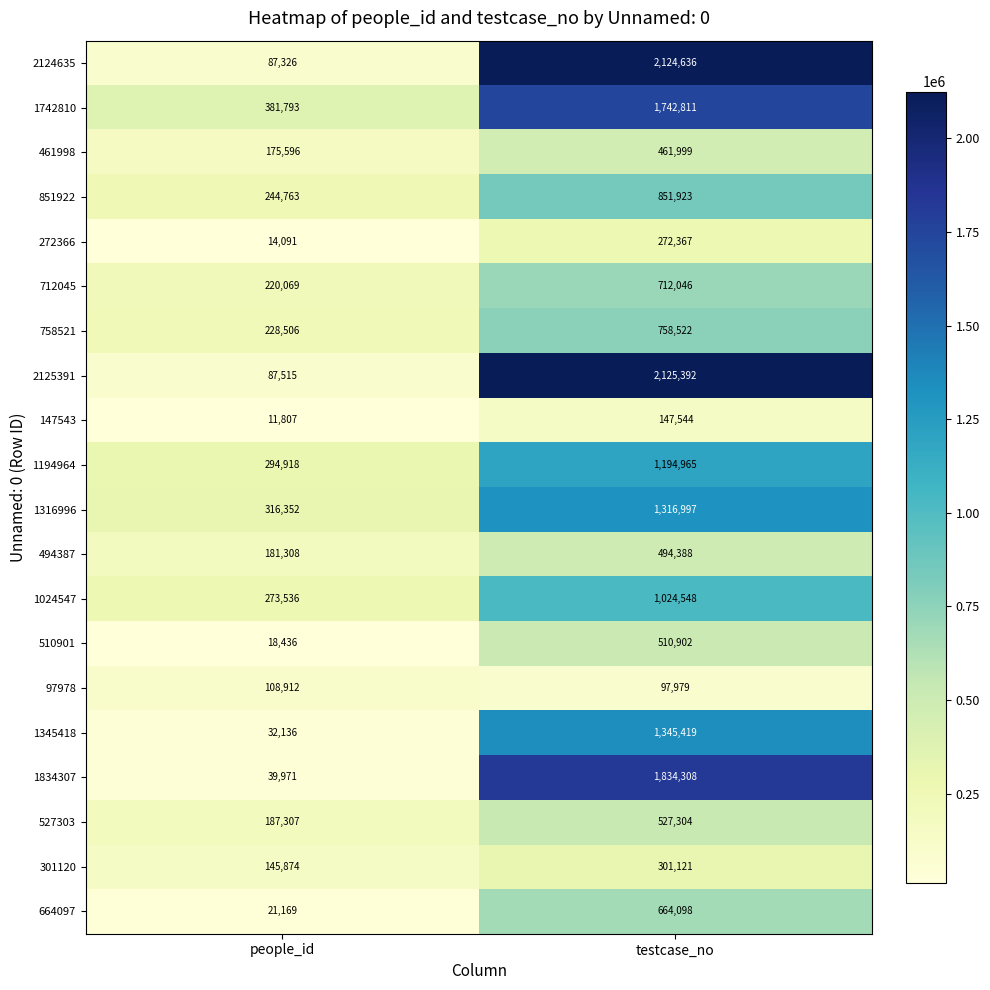

Rank the series at people_id from highest to lowest value.

1742810, 1316996, 1194964, 1024547, 851922, 758521, 712045, 527303, 494387, 461998, 301120, 97978, 2125391, 2124635, 1834307, 1345418, 664097, 510901, 272366, 147543